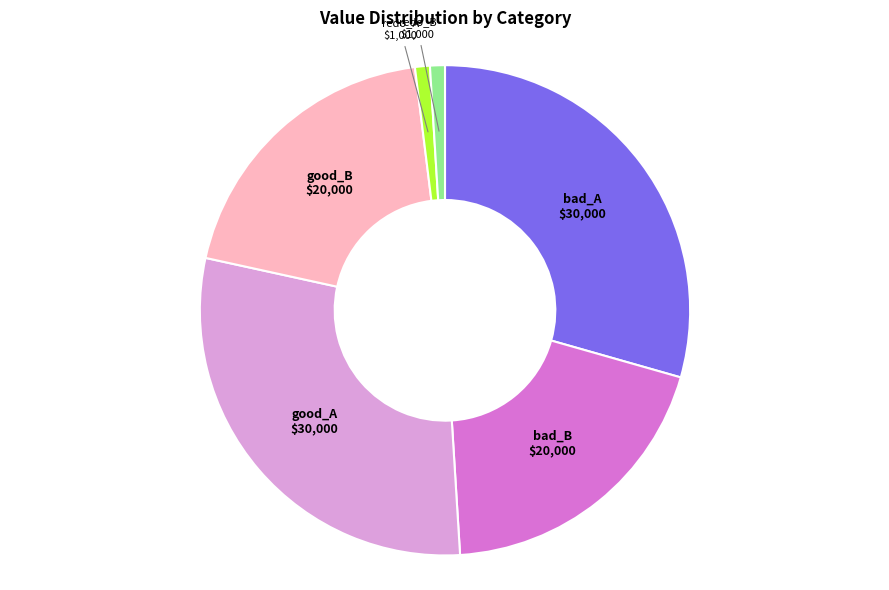

True or false: bad_B accounts for 20% of the total.

True